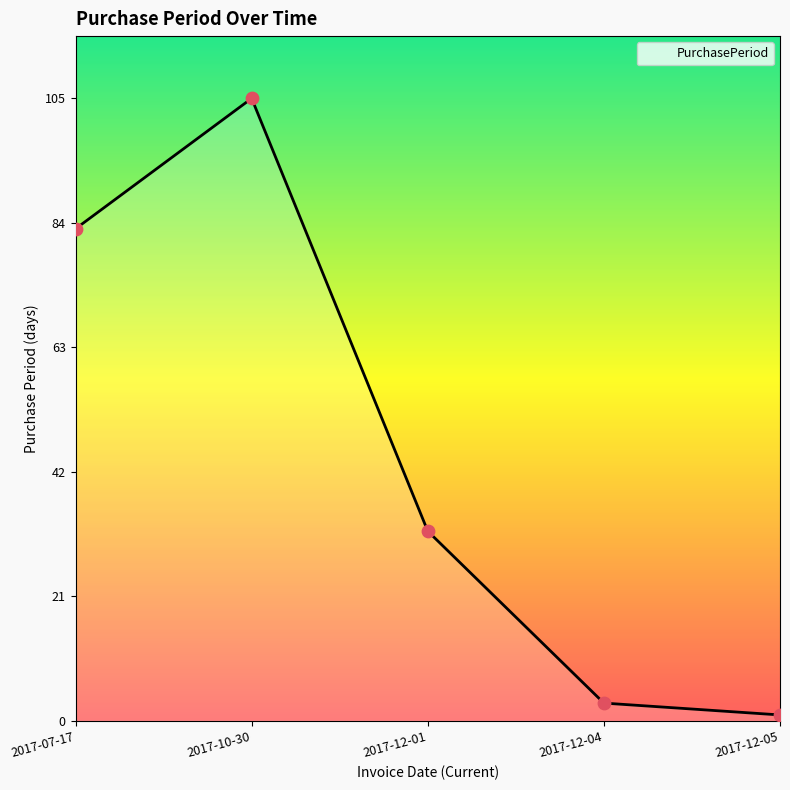

What is the change in value from 2017-12-01 to 2017-12-04?

-29